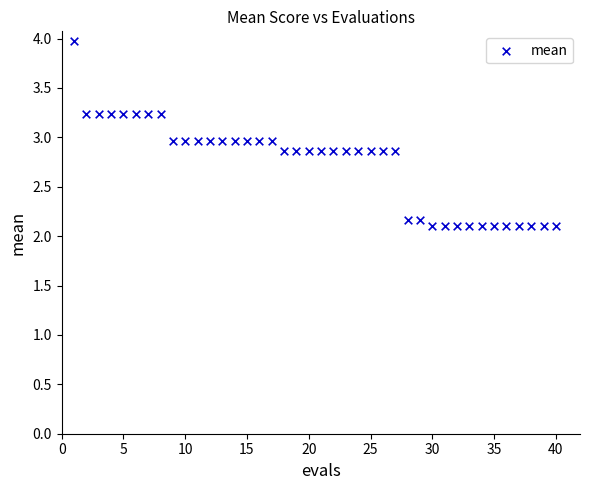

What is the range of Y values (max minus min)?

1.9